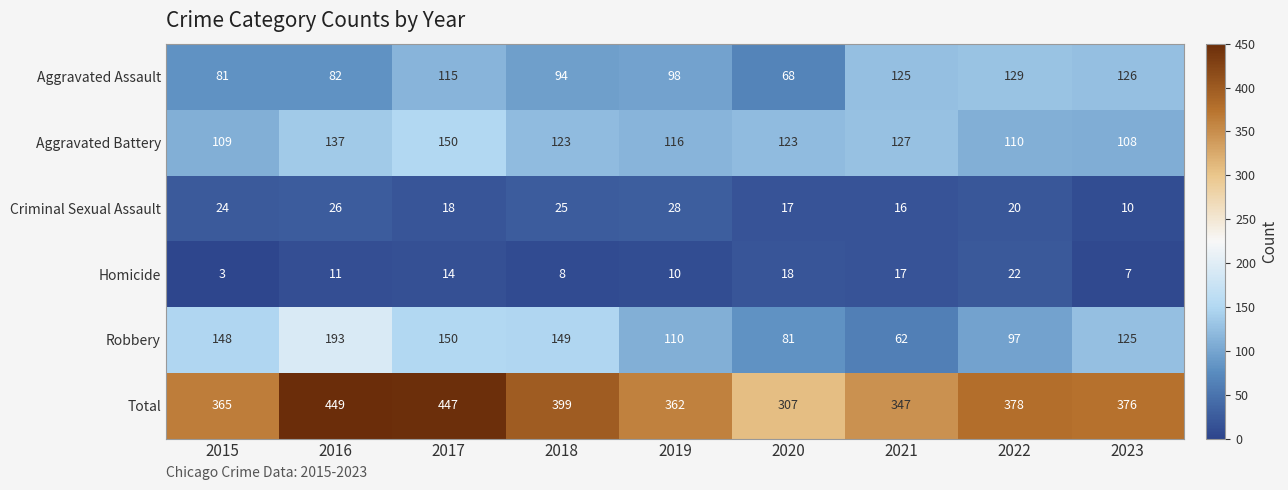

Which series has the largest total across all categories?

Total